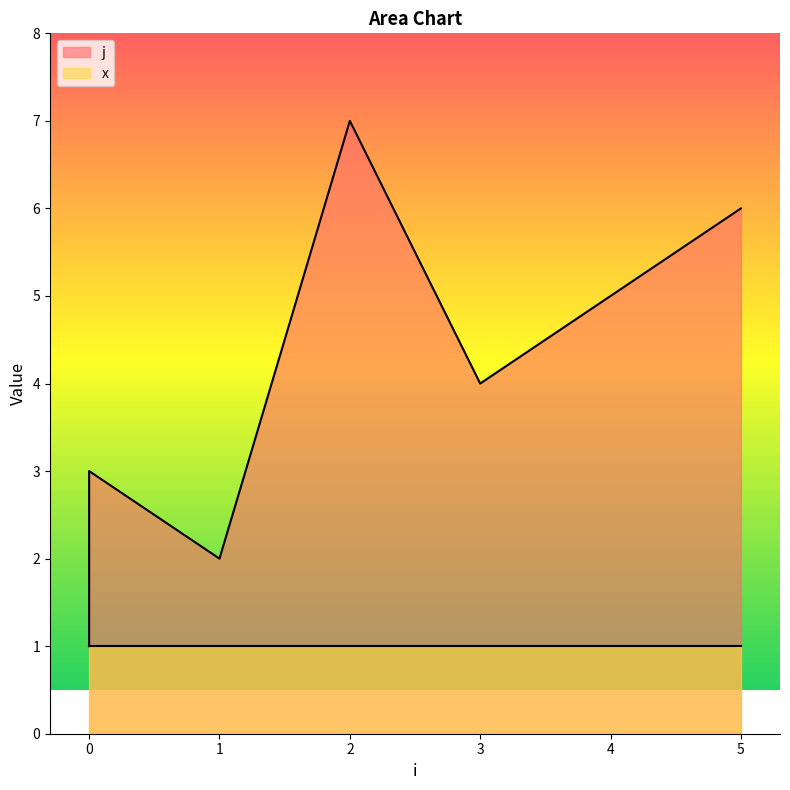

The value at 2 is 7. True or false?

True